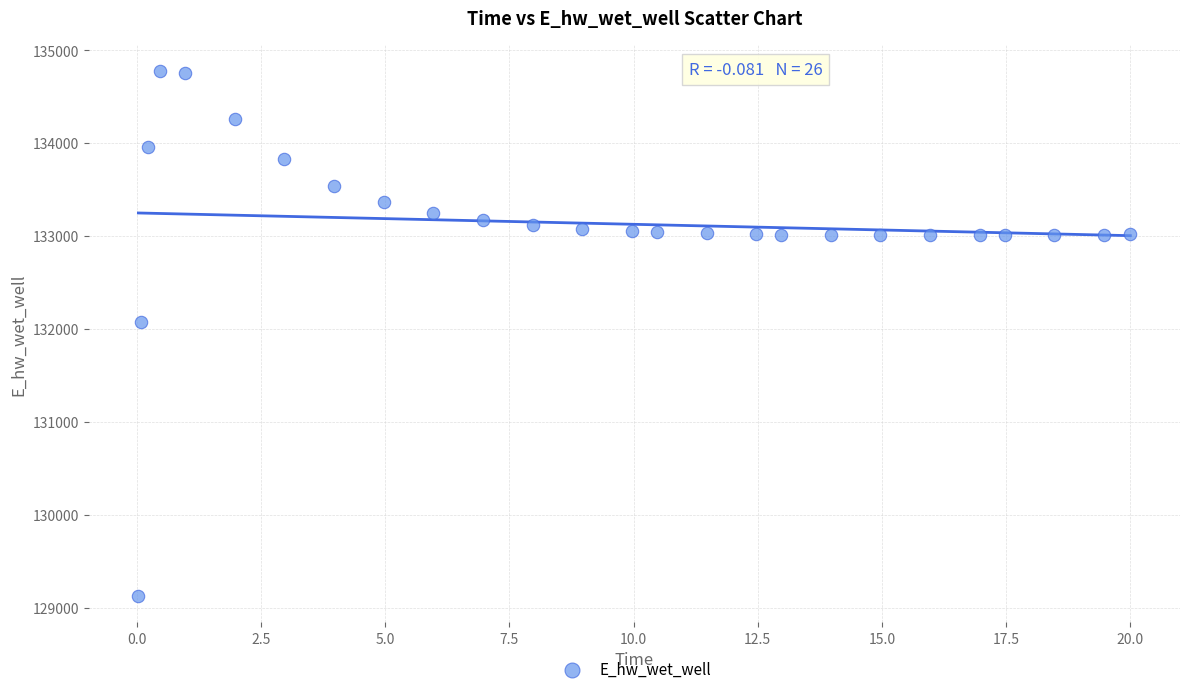

What Y value in the scatter plot is closest to 131949?

132072.3